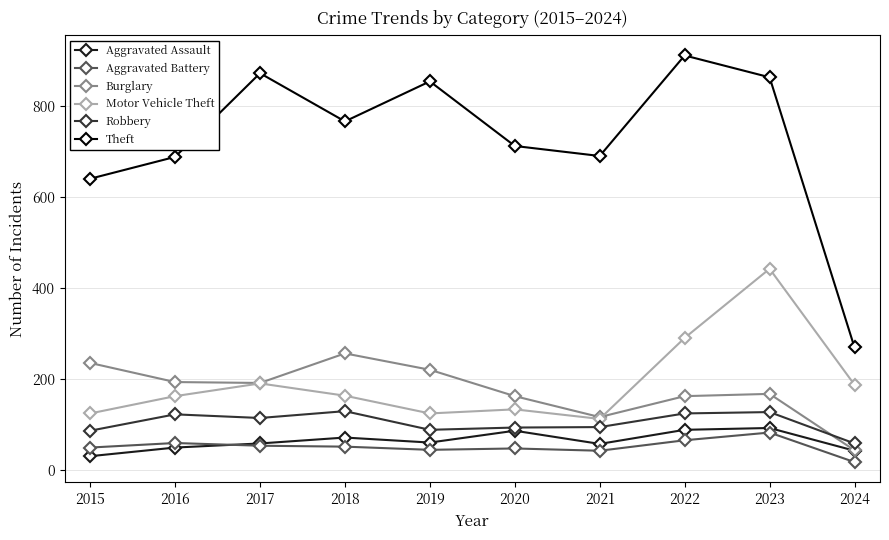

How many lines are shown in the chart?

6